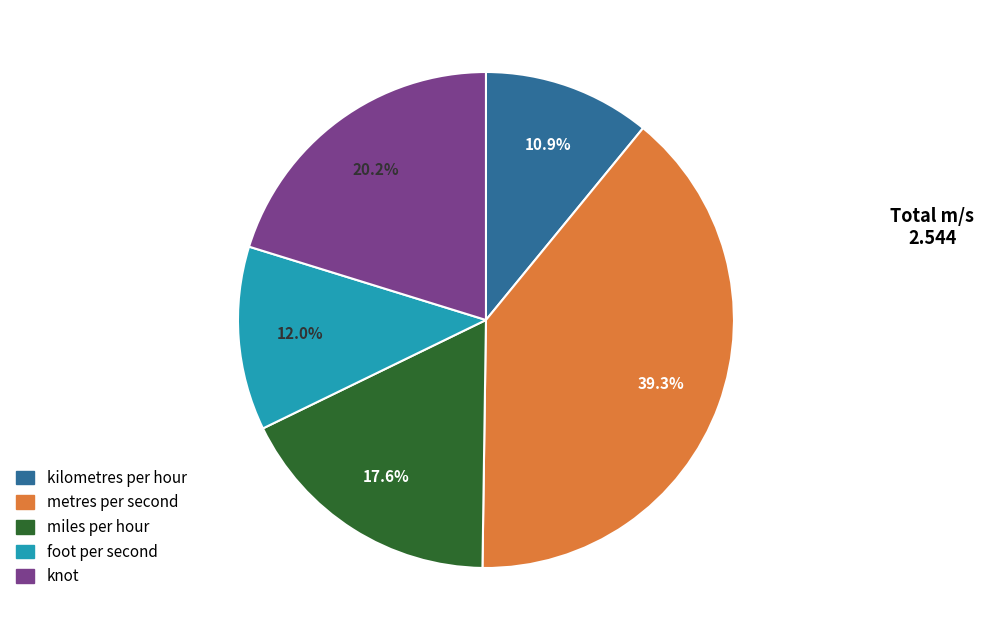

To the nearest percent, what is the difference between the largest and smallest slice percentages?

28%